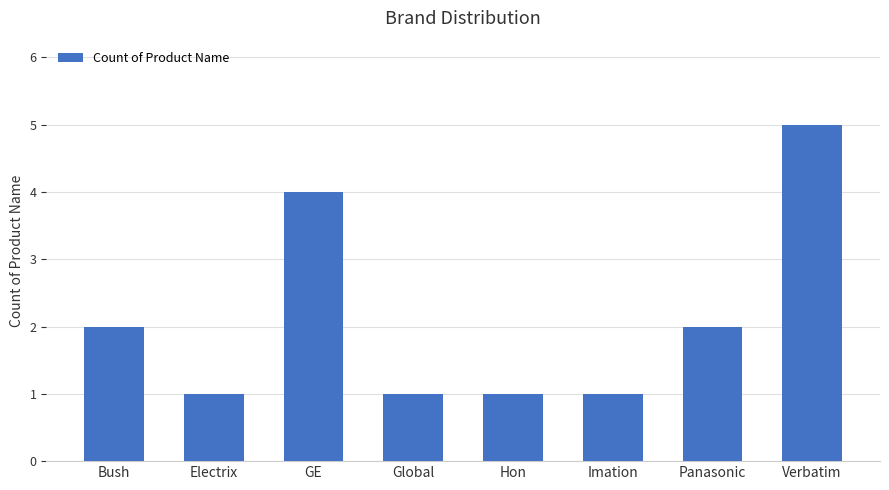

What is the value of the 7th bar from the left?

2